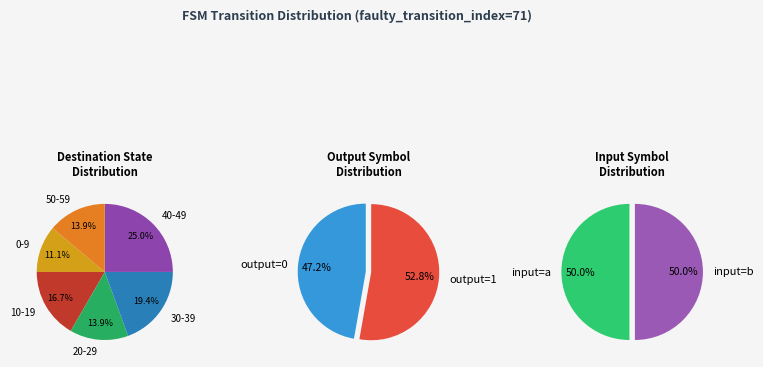

True or false: 0 accounts for 0% of the total.

True